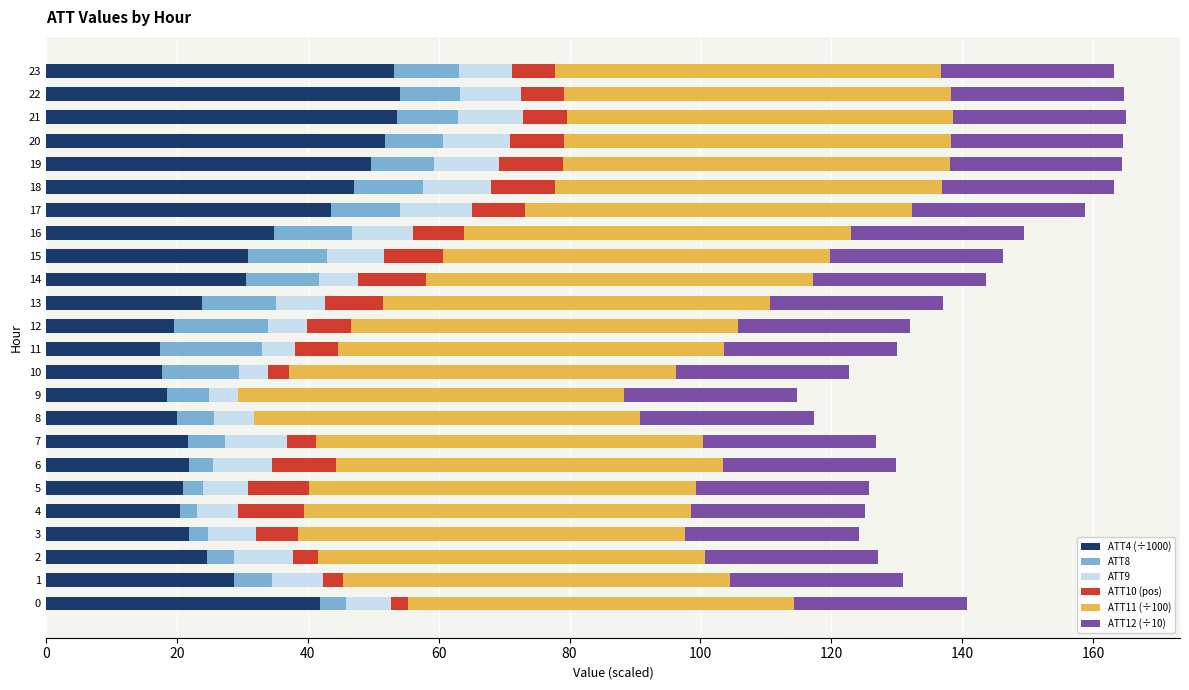

At how many categories does at least one series exceed 41?

24